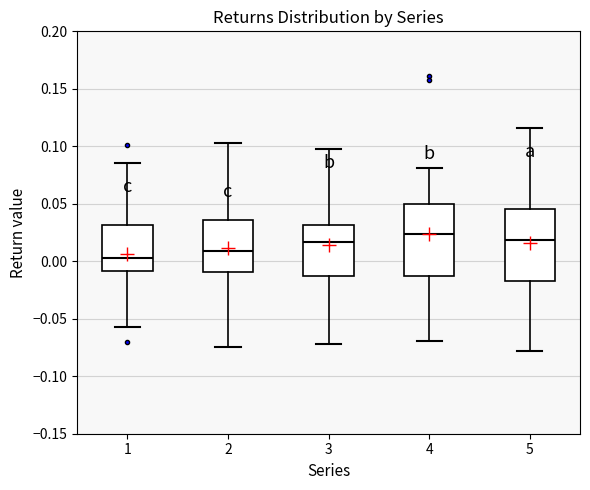

Reading left to right, transcribe this box plot: for each box, give where its median line is, the range the box spans, and where its two whiskers end, as read against the y-axis. The values are not printed on the chart, so give them approximately, as read against the axis.

1: median 0.000, box -0.010 to 0.030, whiskers -0.055 to 0.085
2: median 0.010, box -0.010 to 0.035, whiskers -0.075 to 0.105
3: median 0.015, box -0.015 to 0.030, whiskers -0.070 to 0.100
4: median 0.025, box -0.015 to 0.050, whiskers -0.070 to 0.080
5: median 0.020, box -0.015 to 0.045, whiskers -0.080 to 0.115